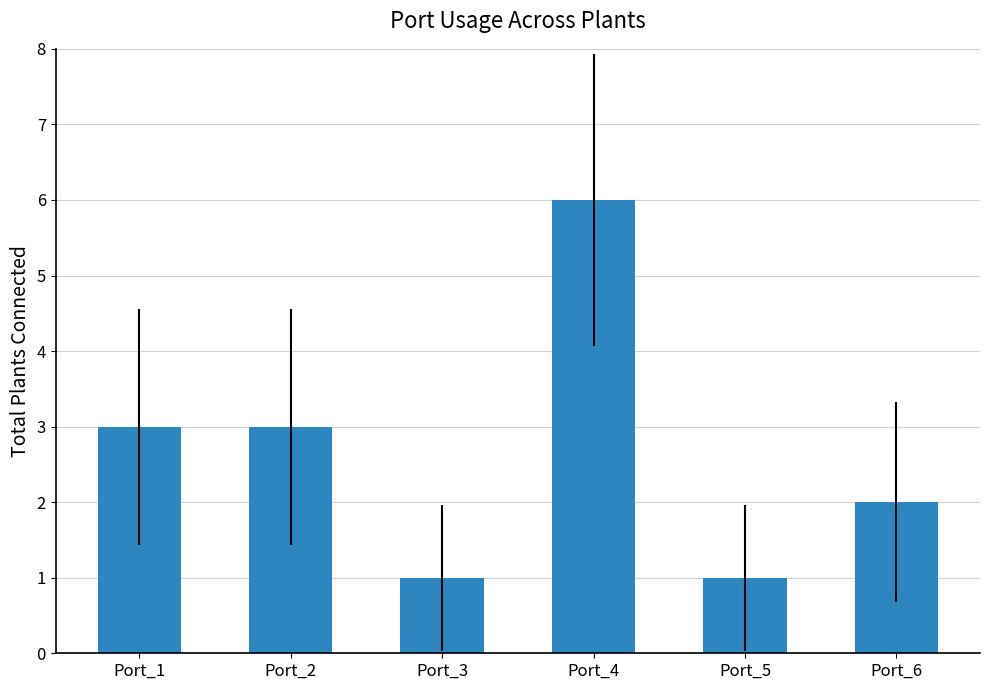

Are the bars grouped side by side (vs. stacked)?

No